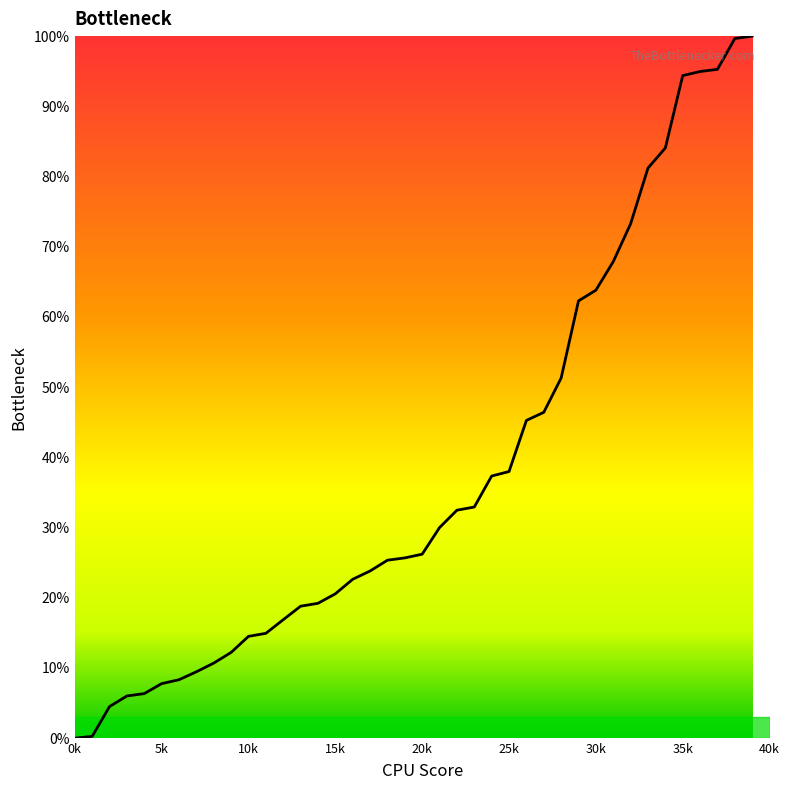

What is the difference between the maximum and minimum values?

100.0